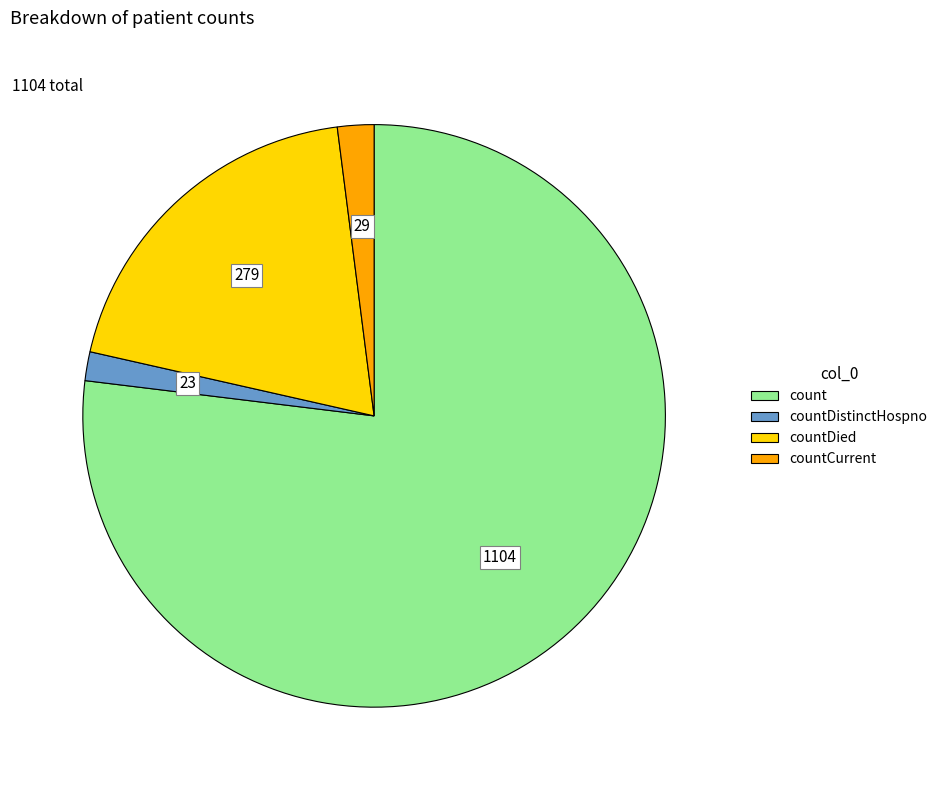

Is there a majority slice in this chart?

Yes